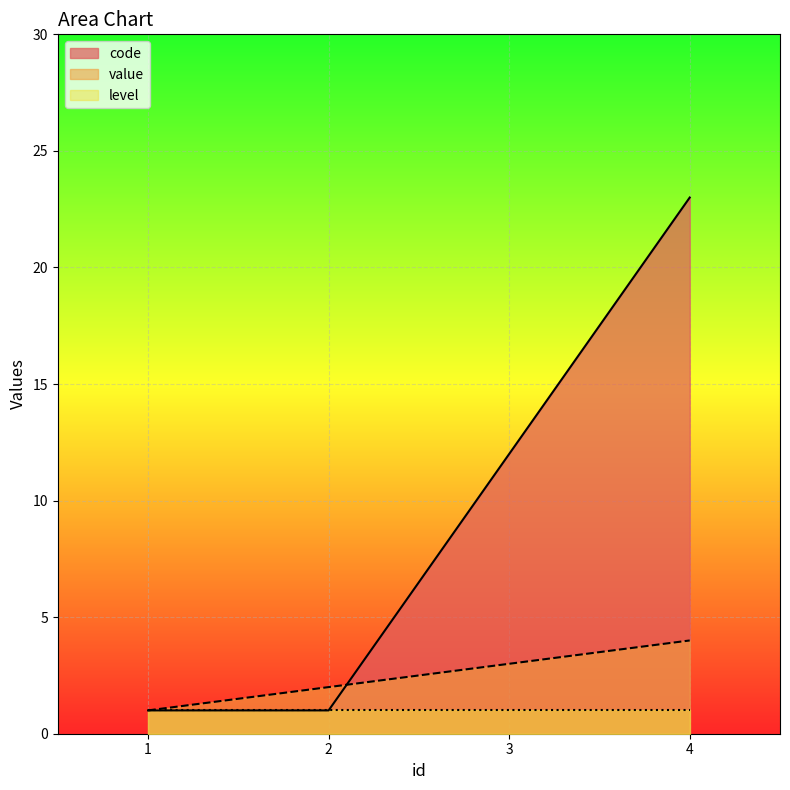

How many lines are shown in the chart?

3